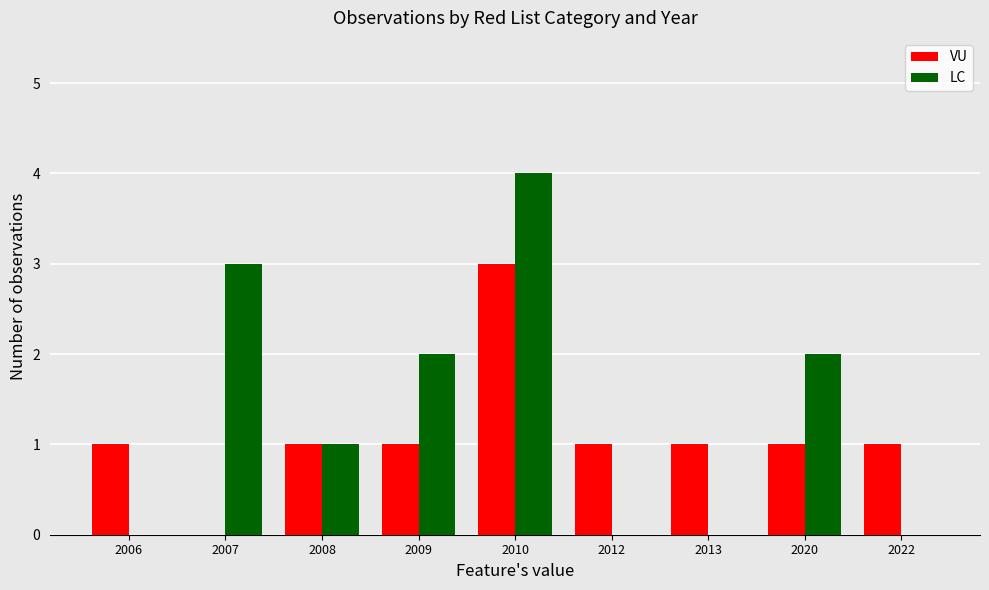

Is it true that LC equals 4 at 2010?

True